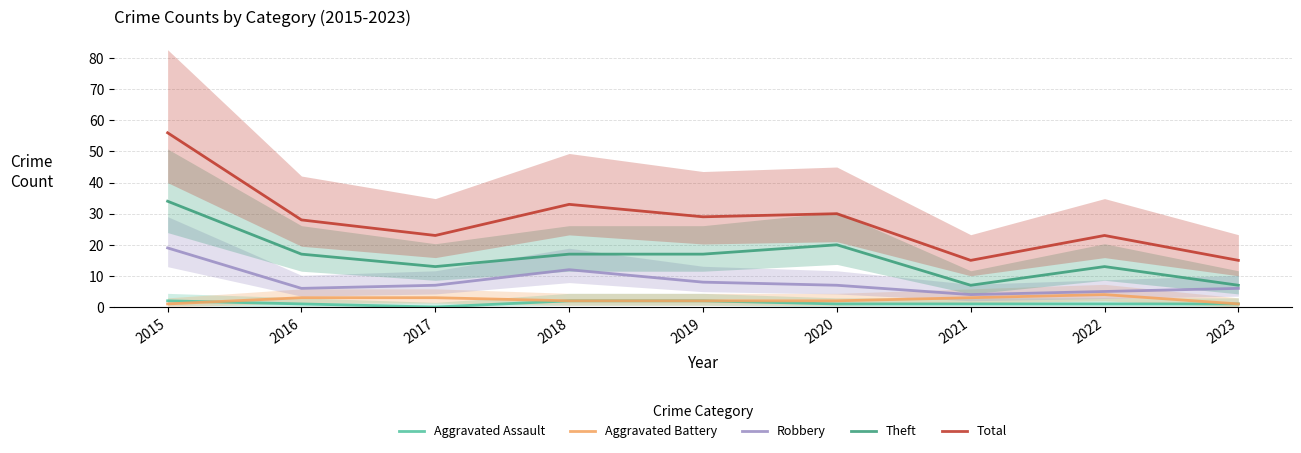

Rank the series by their maximum value, from lowest to highest.

Aggravated Assault, Aggravated Battery, Robbery, Theft, Total